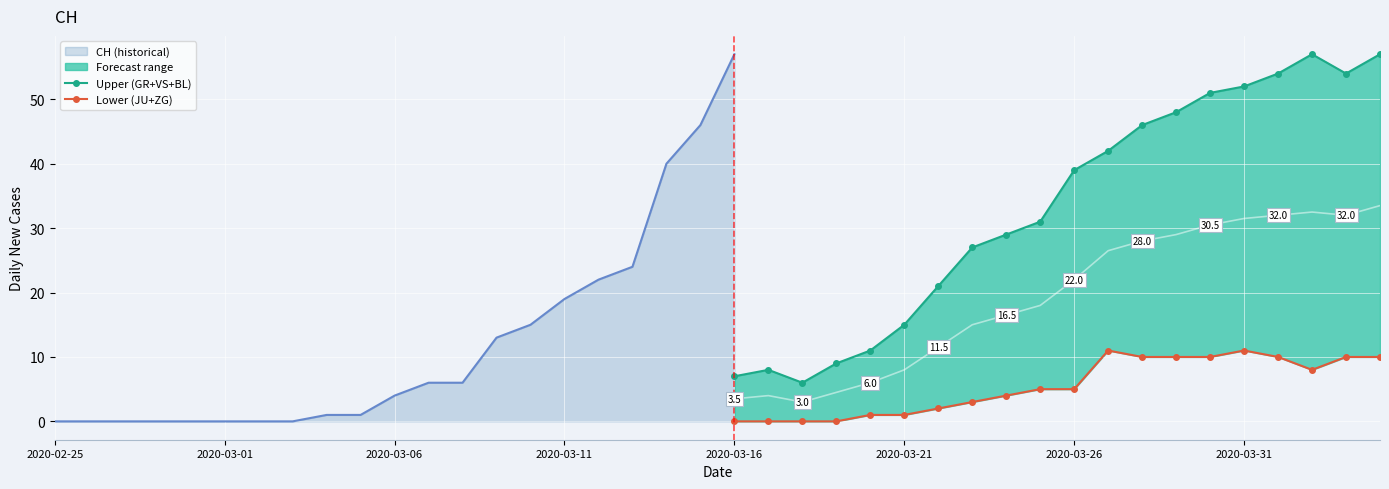

Rank the series by their maximum value, from highest to lowest.

Upper (GR+VS+BL), Lower (JU+ZG)